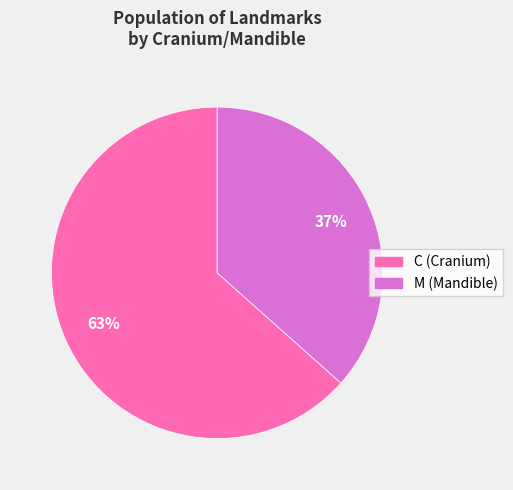

To the nearest percent, what is the average slice percentage?

50%